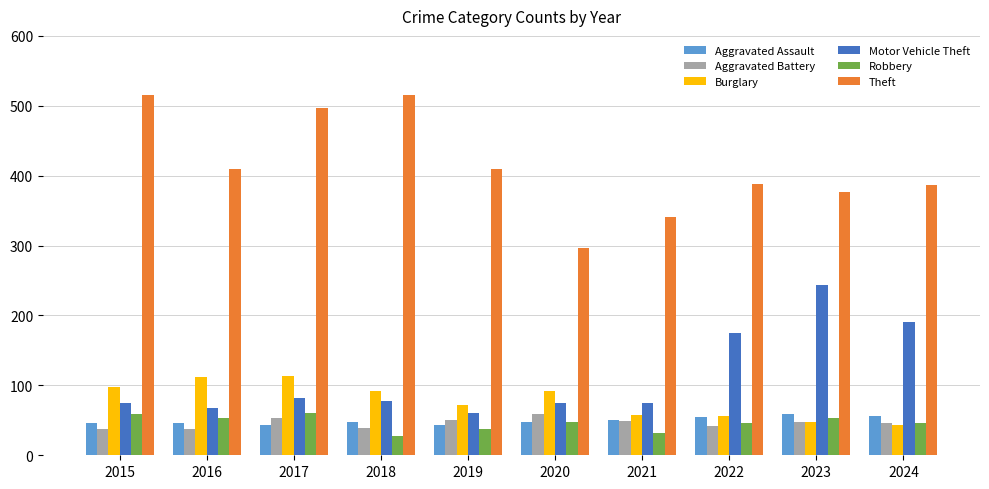

Are the bars grouped side by side (vs. stacked)?

Yes